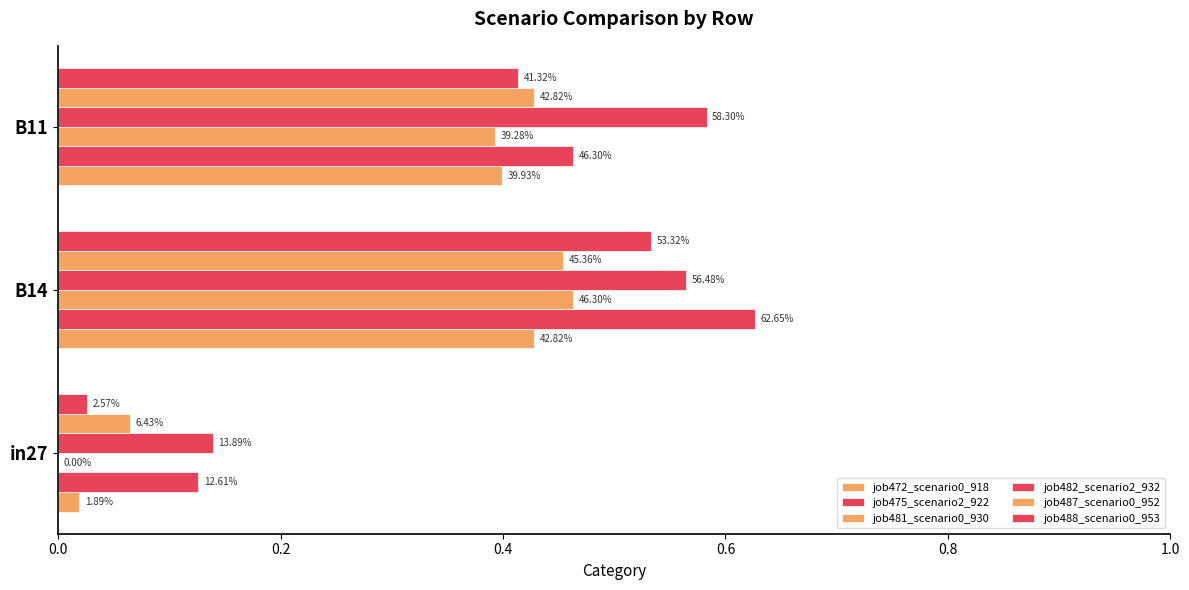

What is the greatest value displayed?

0.6